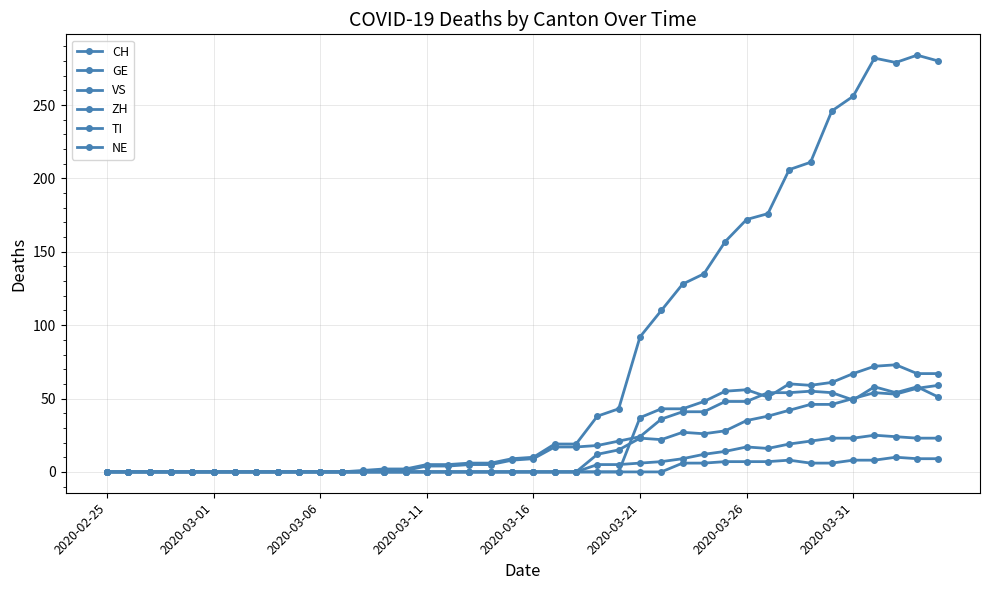

At which category does ZH reach its first local peak?

2020-03-21